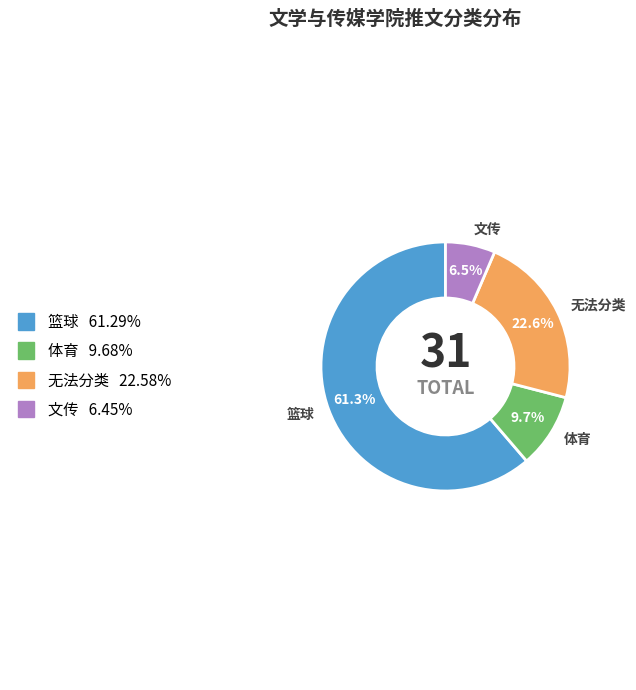

To the nearest percent, what is the difference between the largest and smallest slice percentages?

55%